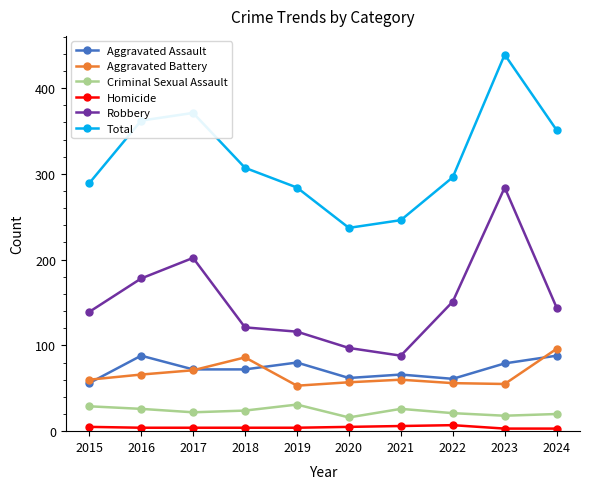

Which category has the highest value across all series?

2023